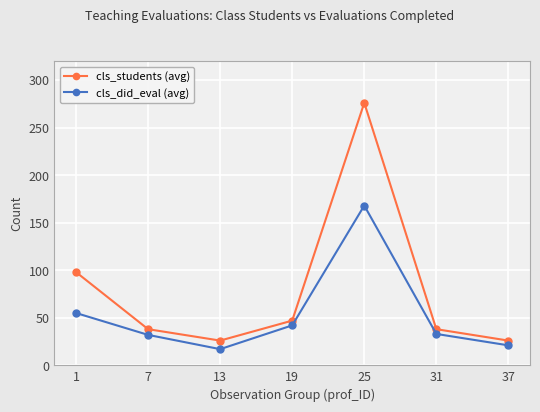

What is the difference between the highest and lowest values at 1?

43